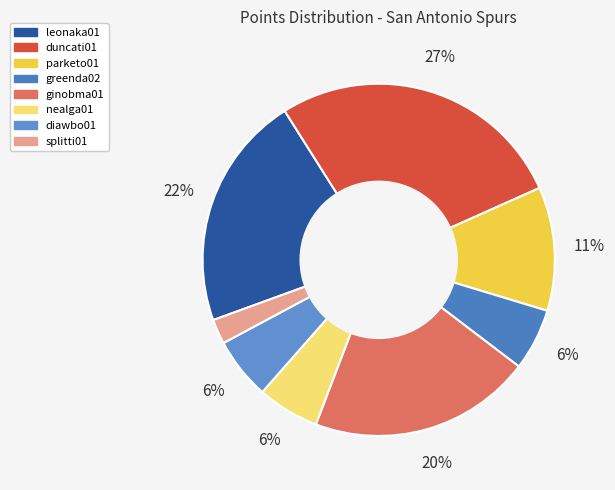

To the nearest percent, what is the difference between the largest and smallest slice percentages?

25%